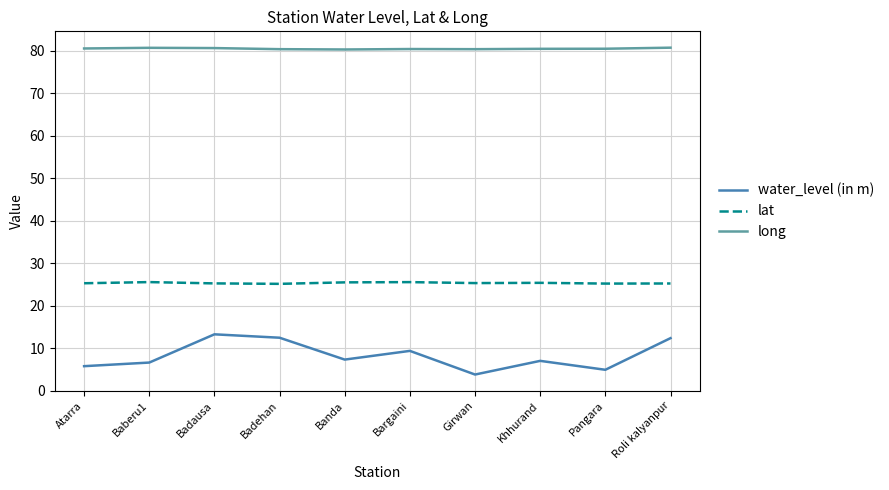

Rank the series by their maximum value, from lowest to highest.

water_level (in m), lat, long